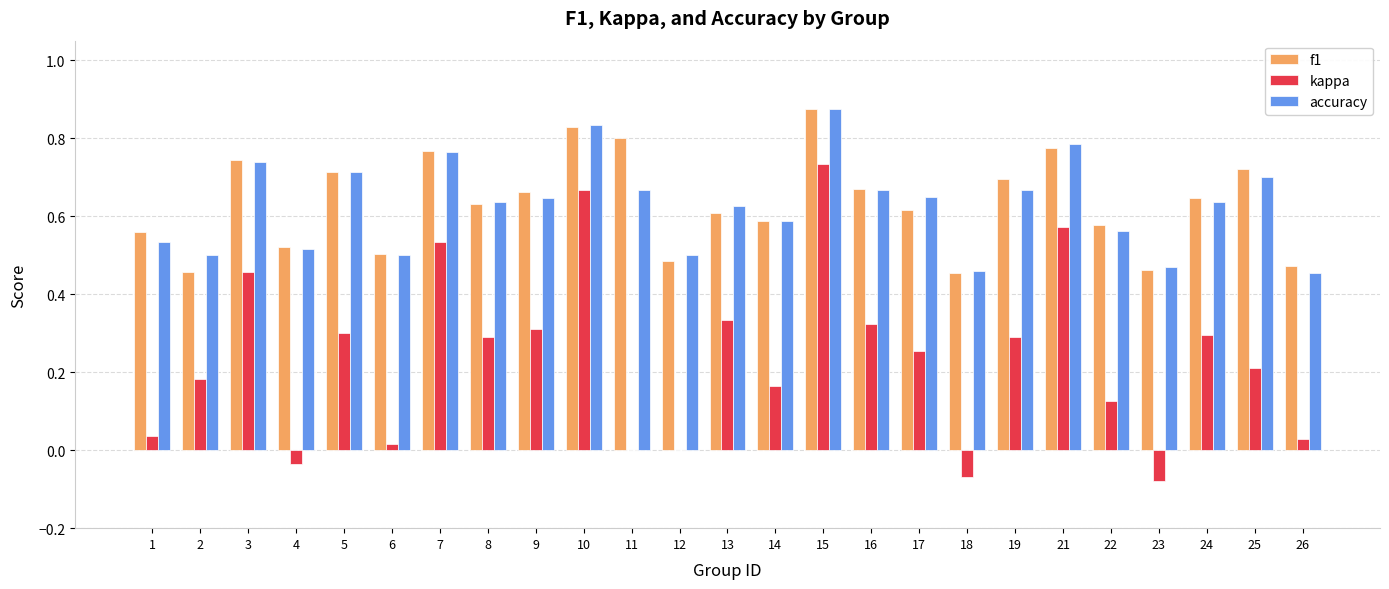

What is the sum of the accuracy values at 8 and 25?

1.3